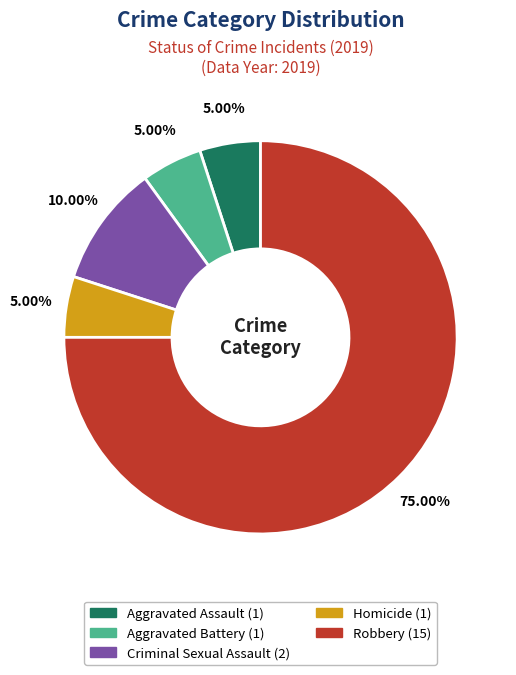

Count the number of slices in the pie.

5